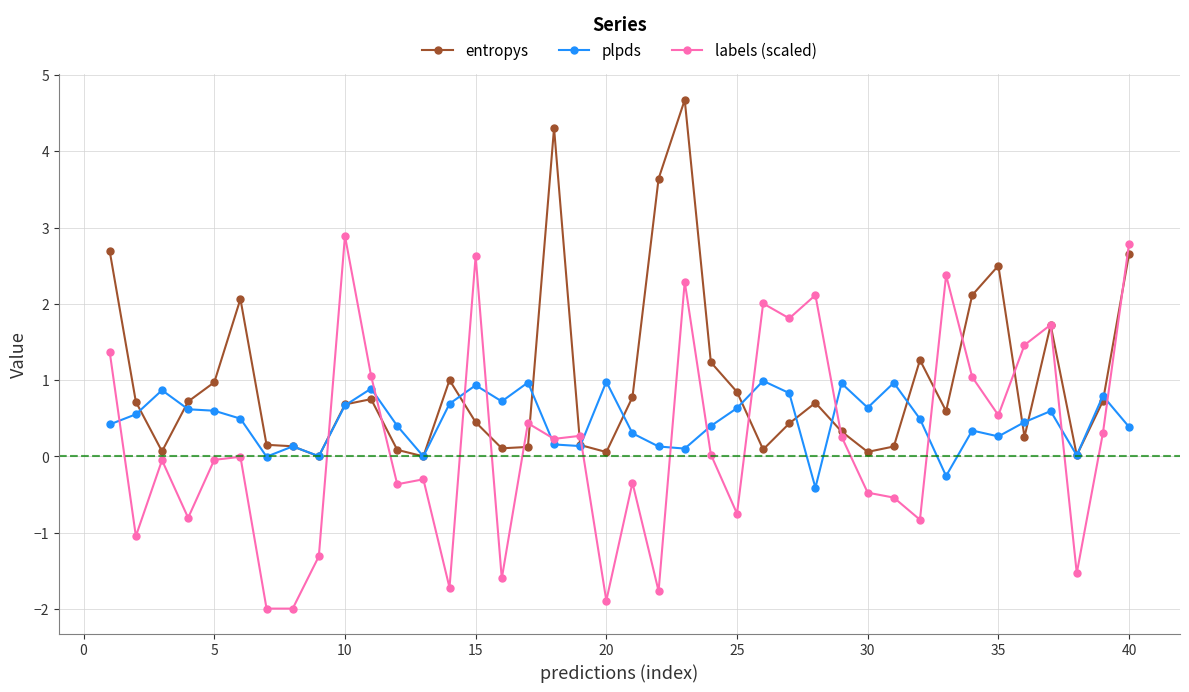

What is the value of the entropys point at the 34th from the left?

2.1